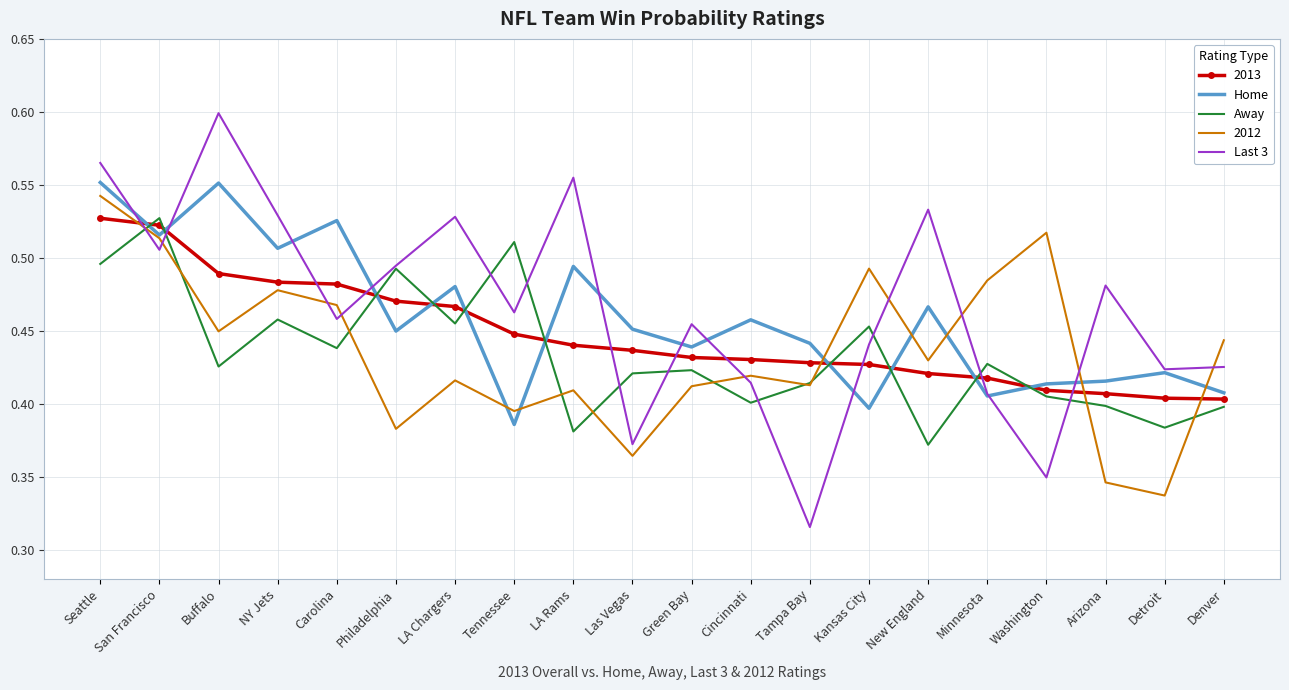

Where is the first local minimum for Last 3?

San Francisco